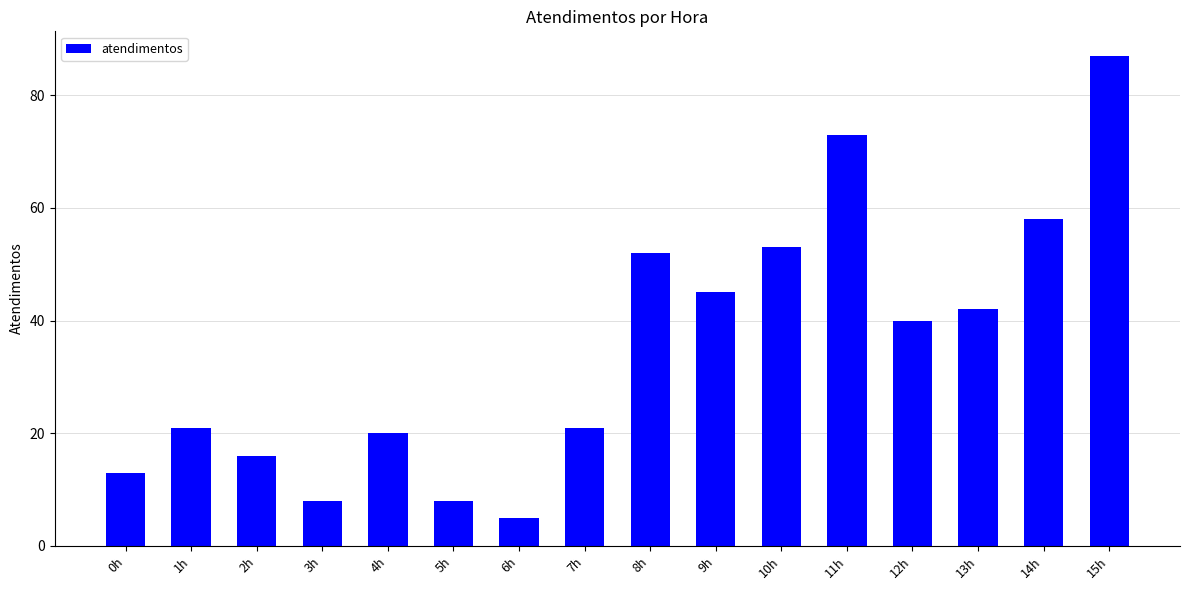

How many bars are there in total?

16